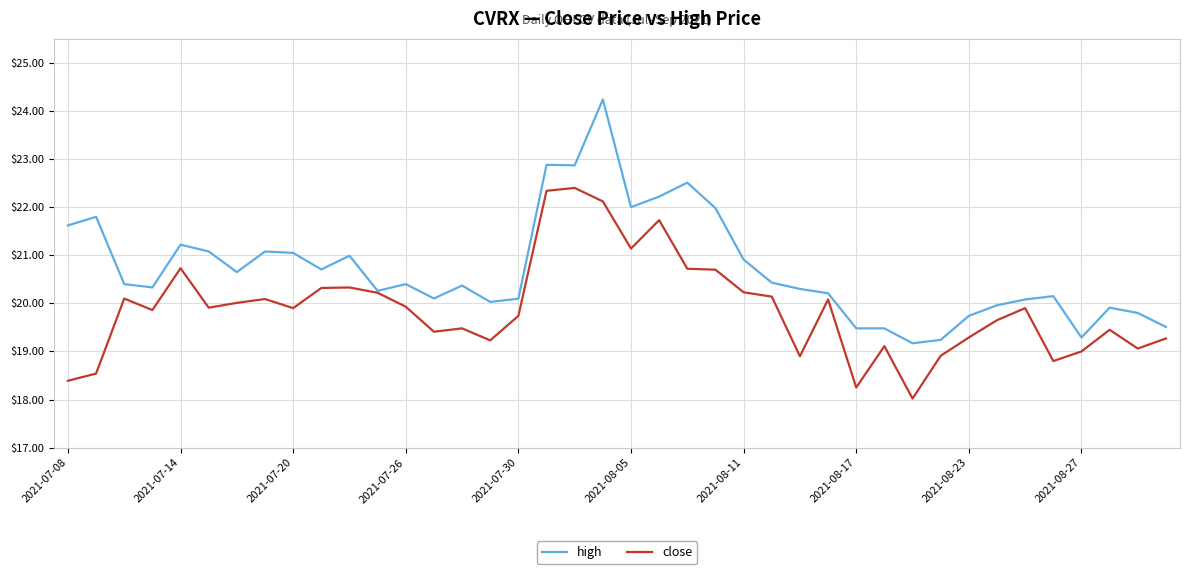

List the series in order of their overall mean, highest first.

high, close